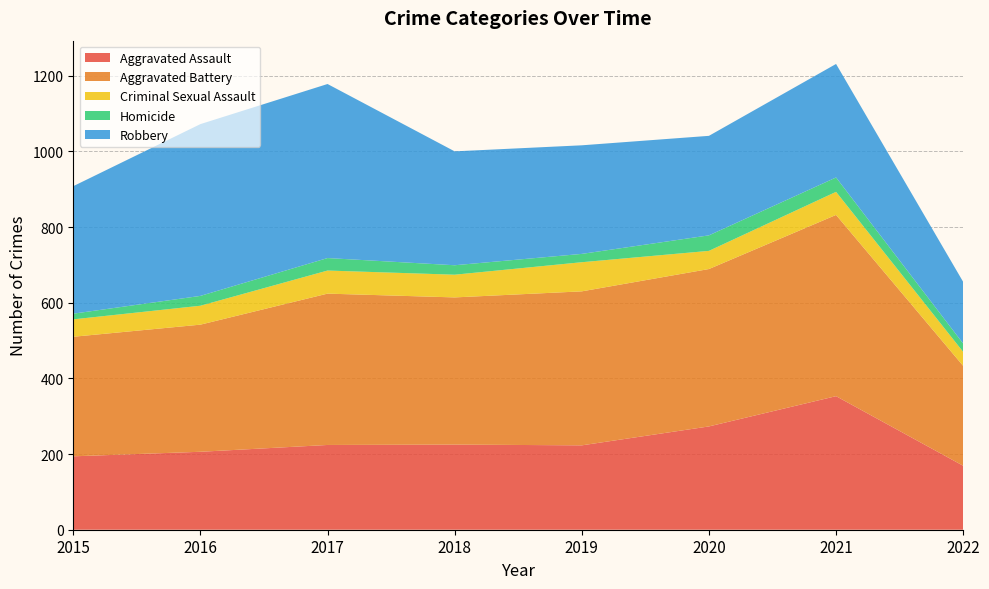

Reading left to right, transcribe all the data shown in this chart.

Aggravated Assault: 2015=194	2016=206	2017=224	2018=225	2019=223	2020=273	2021=353	2022=169
Aggravated Battery: 2015=316	2016=336	2017=400	2018=389	2019=407	2020=416	2021=479	2022=264
Criminal Sexual Assault: 2015=46	2016=50	2017=61	2018=60	2019=77	2020=48	2021=61	2022=37
Homicide: 2015=15	2016=26	2017=33	2018=25	2019=22	2020=41	2021=38	2022=22
Robbery: 2015=337	2016=454	2017=460	2018=301	2019=287	2020=263	2021=300	2022=163